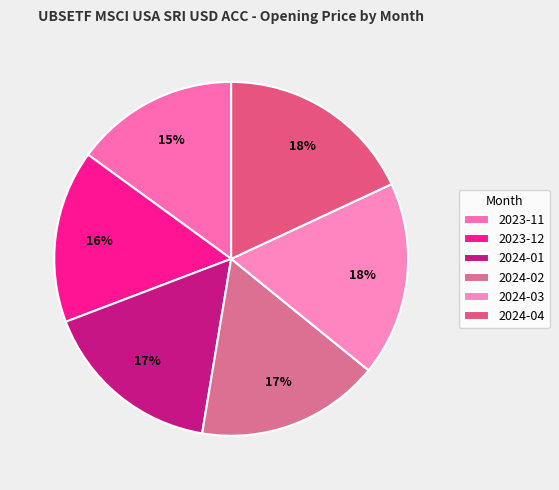

Is it true that 2024-02 is 17% of the pie?

True